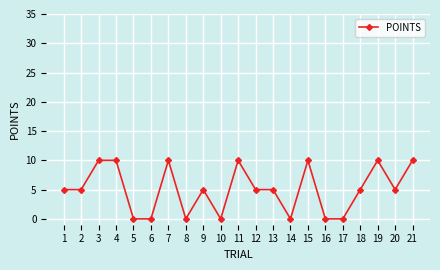

Reading right to left, extract all data points from this chart.

10	5	10	5	0	0	10	0	5	5	10	0	5	0	10	0	0	10	10	5	5